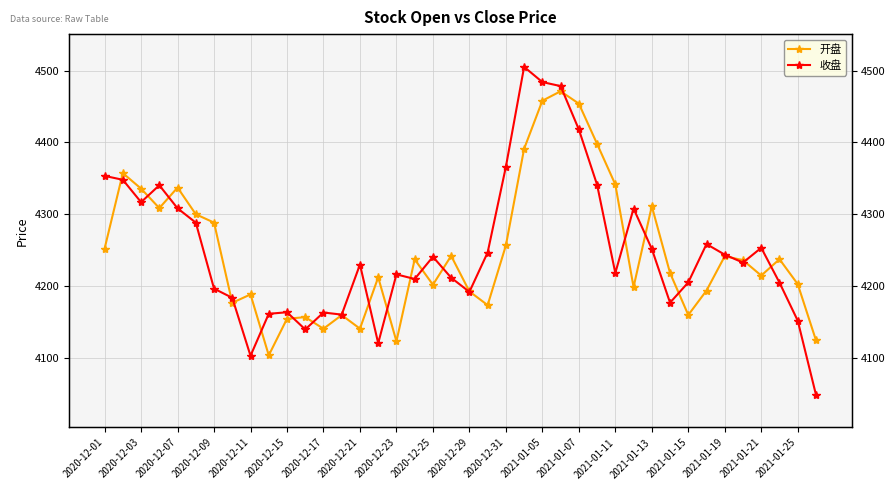

Which series has the widest spread of values?

收盘